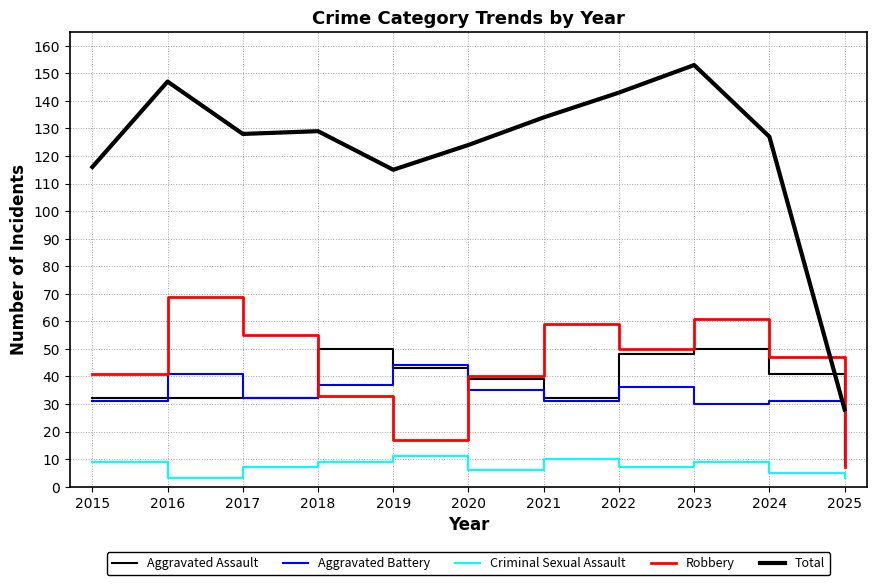

How many lines are shown in the chart?

5